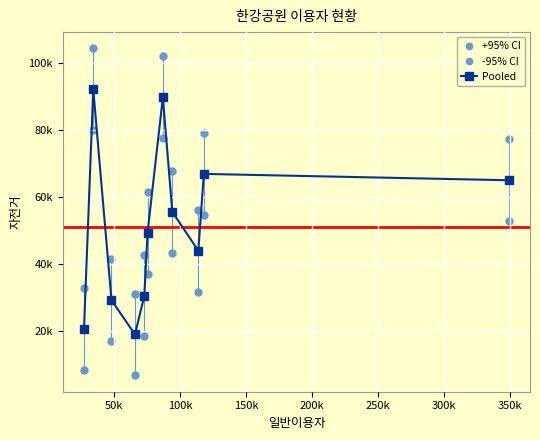

Does the chart have visible grid lines?

Yes